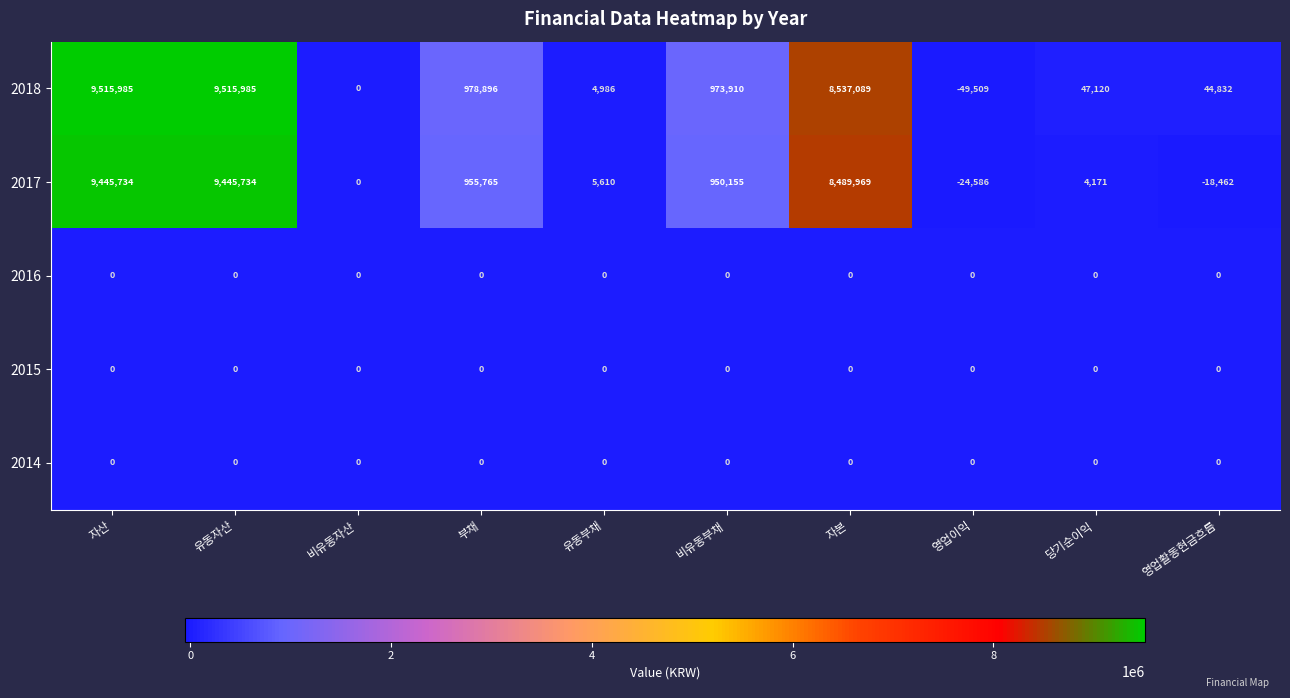

The value of 2016 at 비유동부채 is 0. True or false?

True